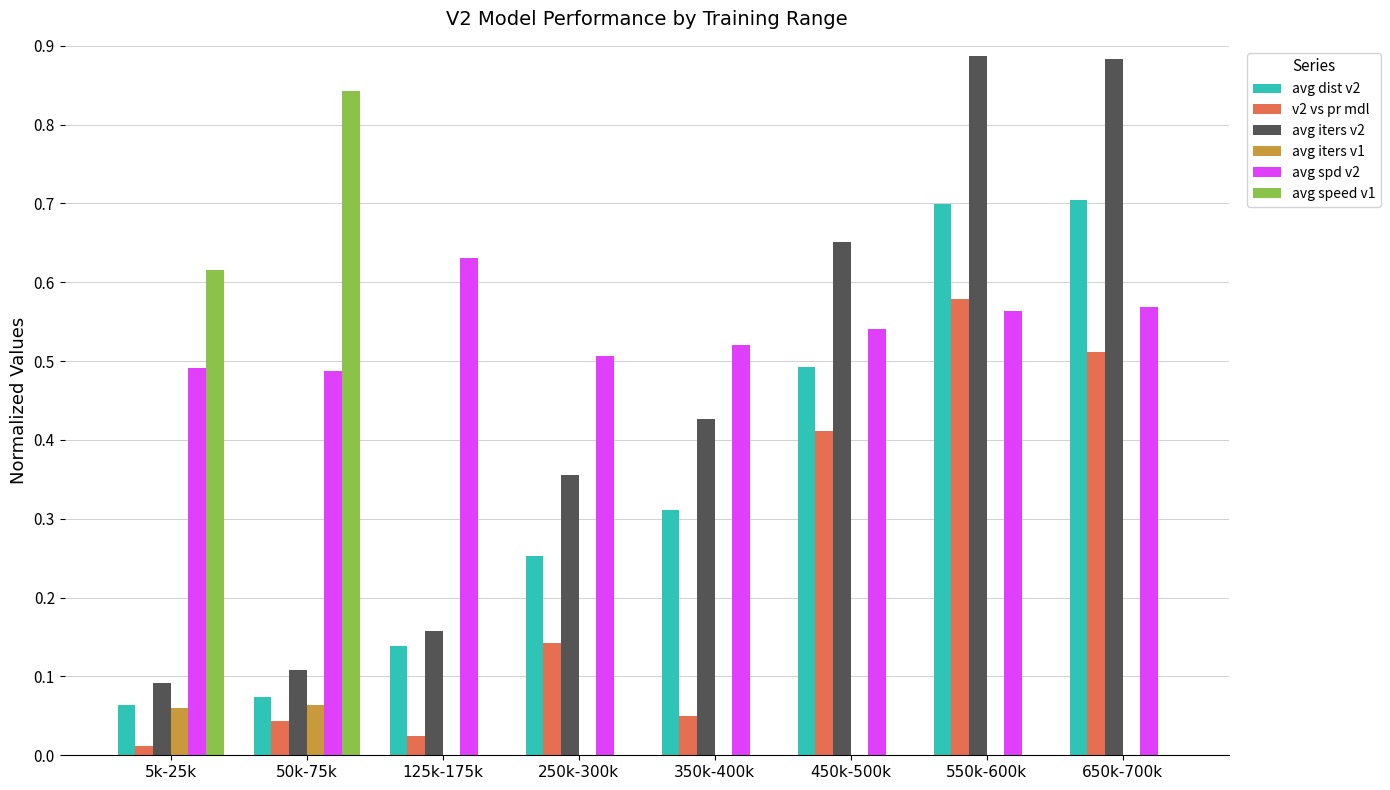

What is the sum of all avg dist v2 values?

2.7